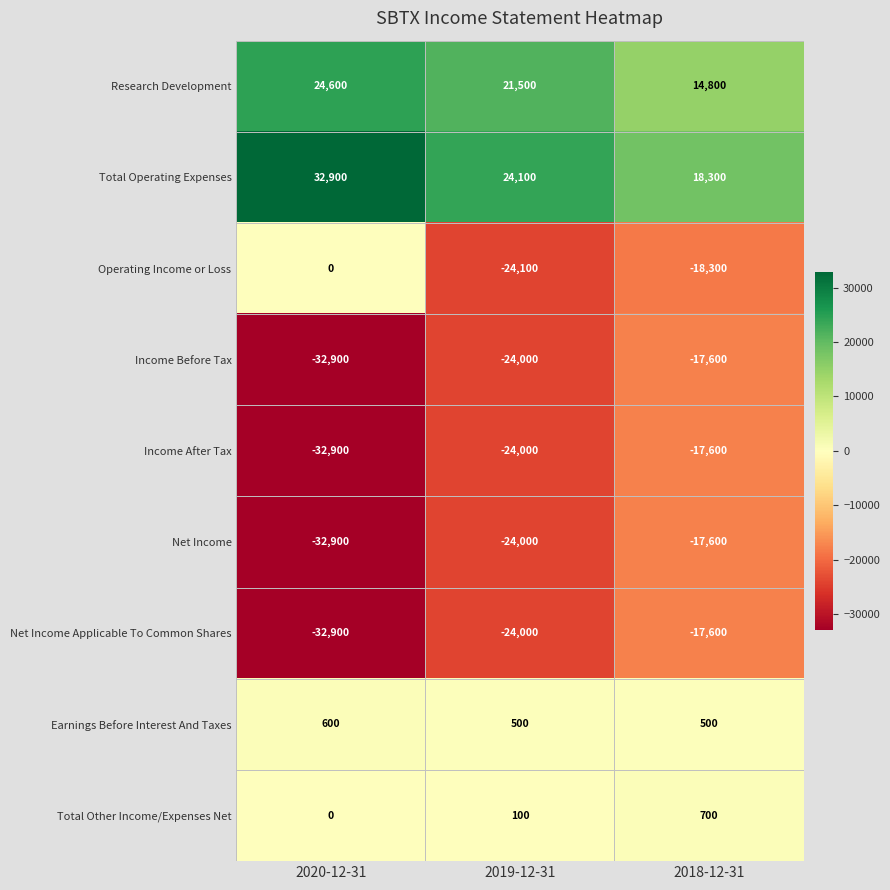

Where does the Income Before Tax series first go above -24000?

2018-12-31